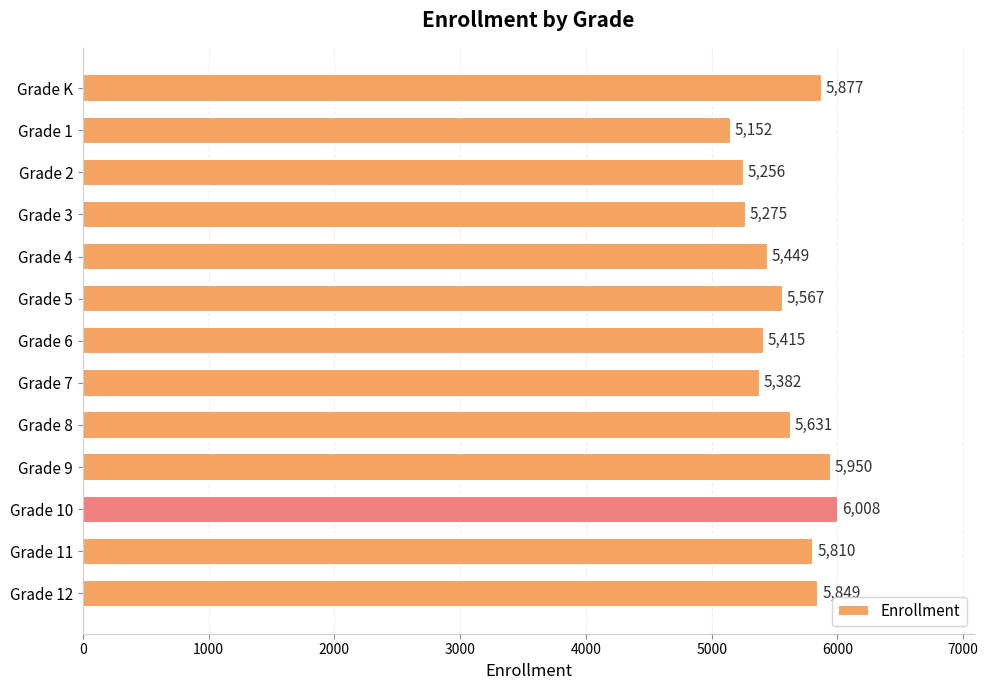

At which label is the value closest to 5580?

Grade 5